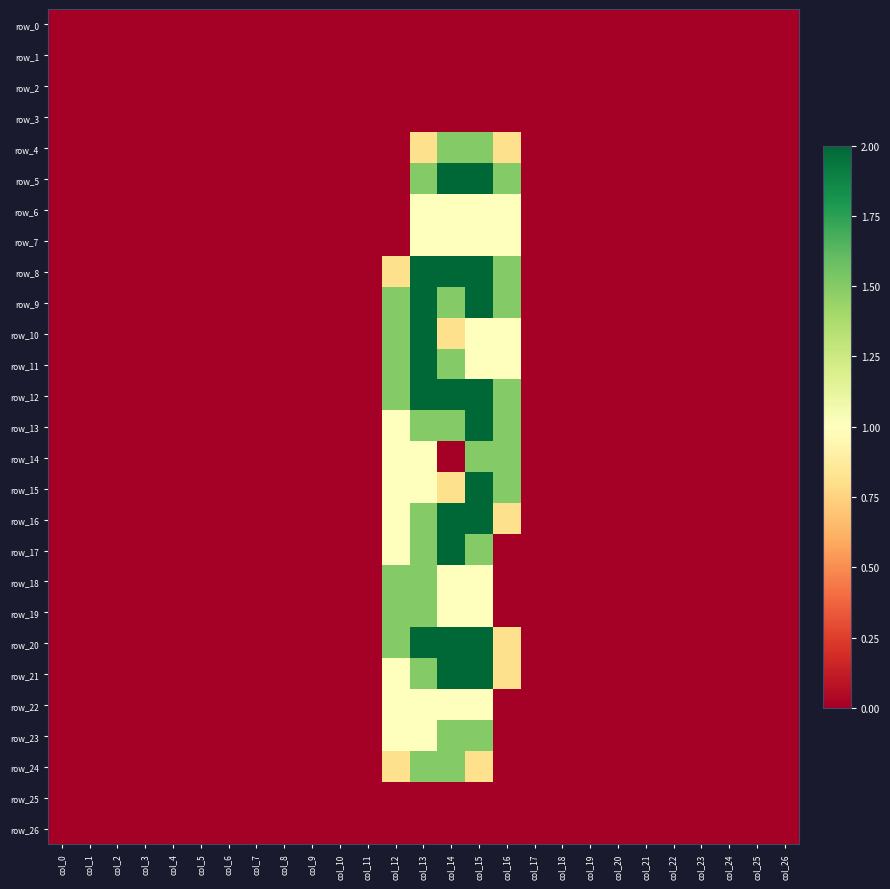

Where is row_8 nearest to the value 1?

col_12